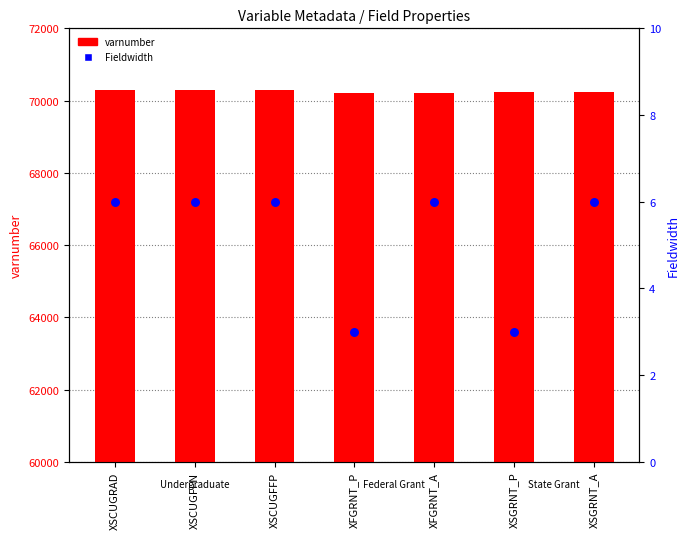

Is the value of varnumber at XSCUGFFP greater than the value of Fieldwidth at XFGRNT_P?

Yes